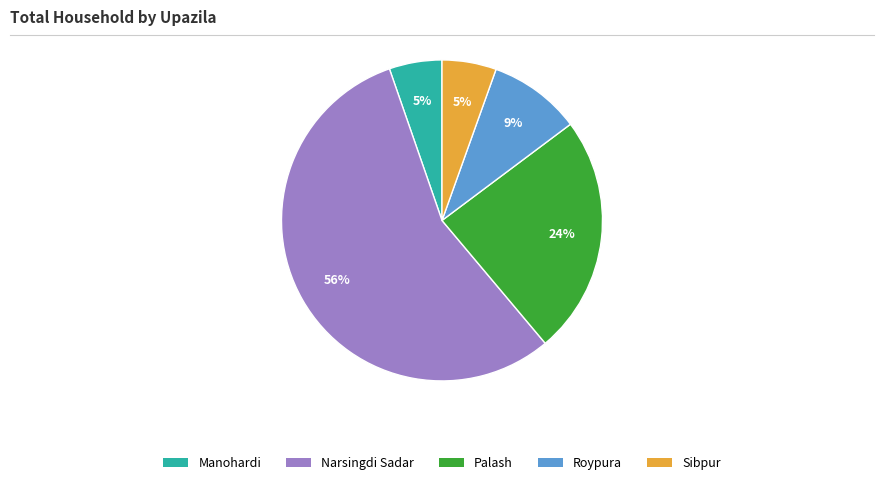

Between Sibpur and Narsingdi Sadar, which is larger?

Narsingdi Sadar